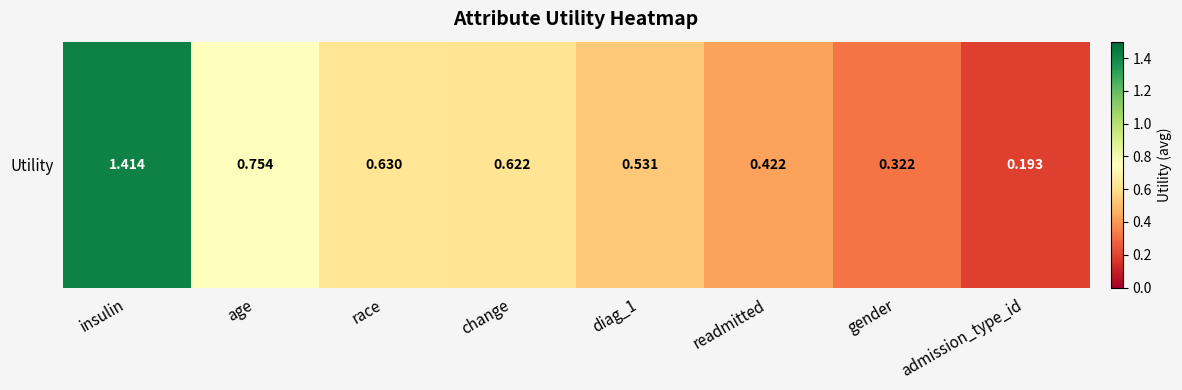

Reading left to right, transcribe all the data shown in this chart.

1.4	0.8	0.6	0.6	0.5	0.4	0.3	0.2